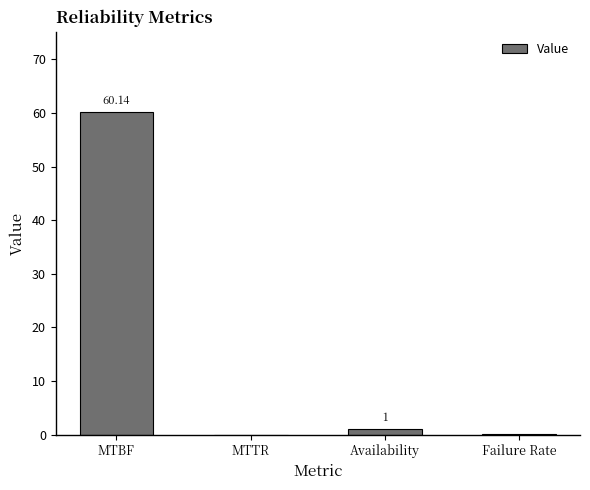

What is the sum of the values at MTTR and Availability?

1.0